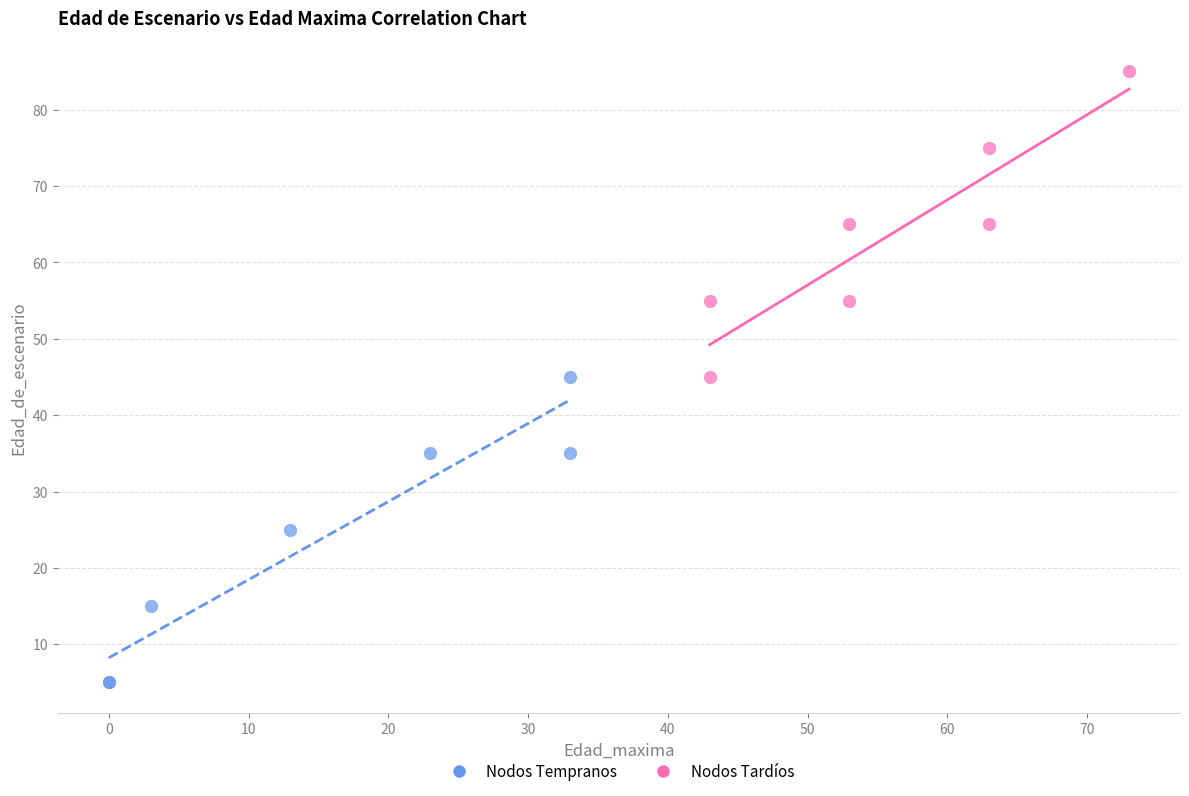

Which series contains the highest Y value?

Nodos Tardíos